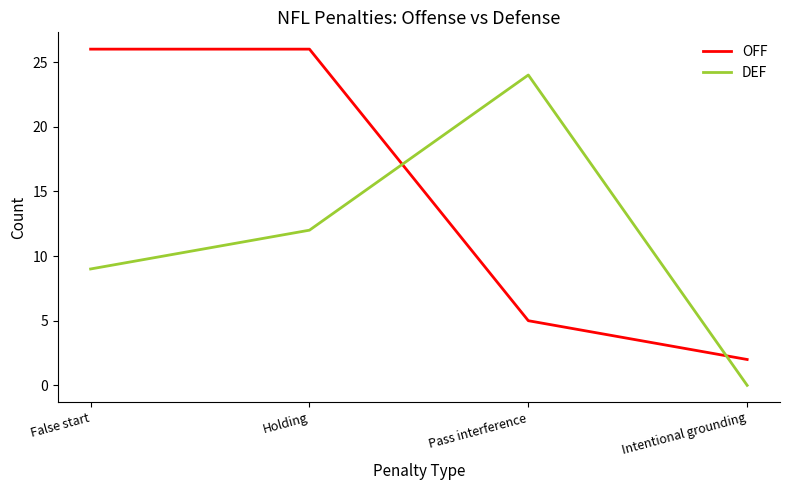

What position from the right is Pass interference?

2